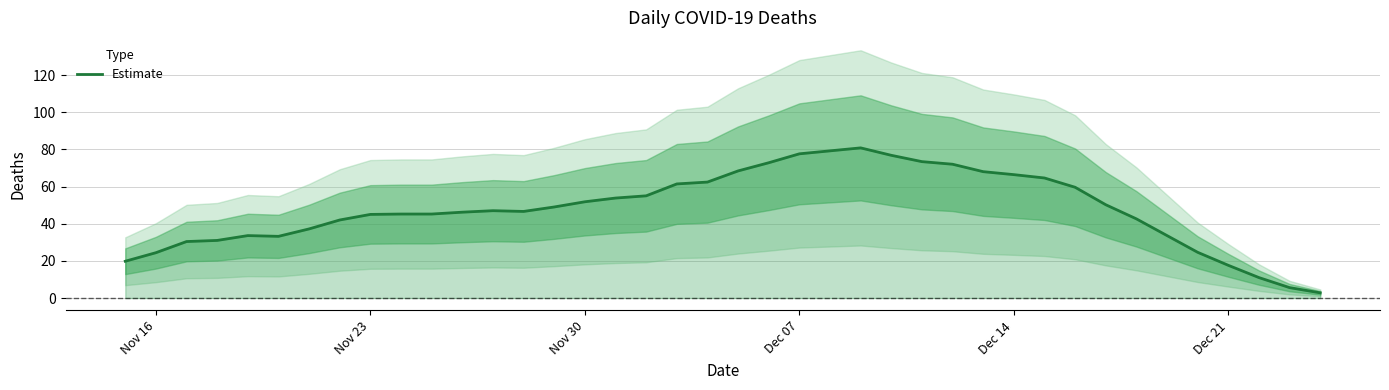

Is this an area chart (filled region under the line)?

No